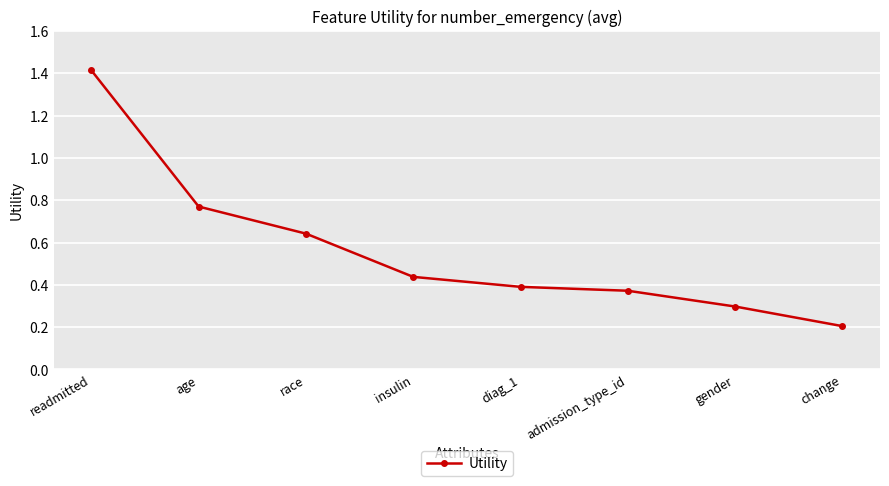

Rank the categories by value from lowest to highest.

change, gender, admission_type_id, diag_1, insulin, race, age, readmitted